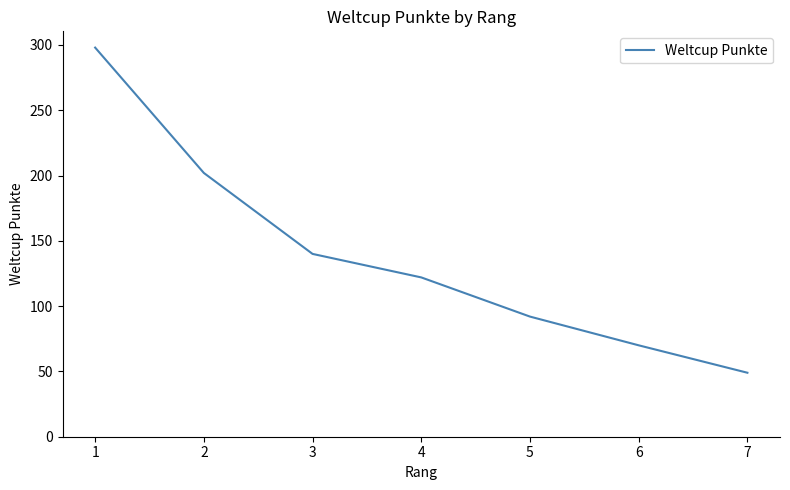

Is this an area chart (filled region under the line)?

No